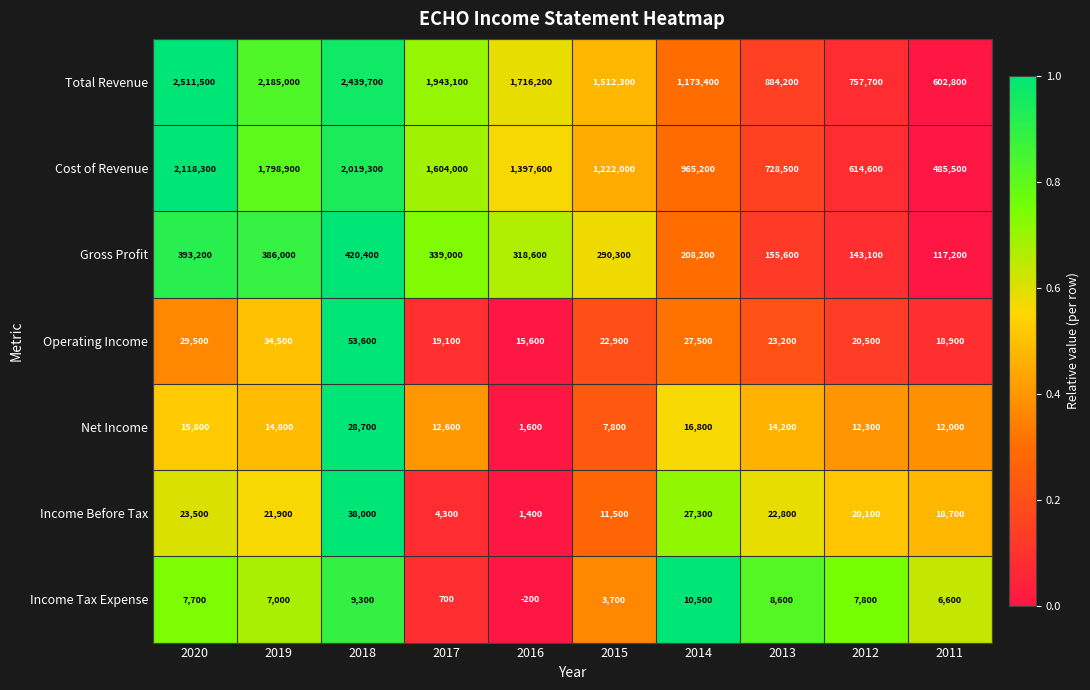

Where does the Income Before Tax series first go above 21900?

2020